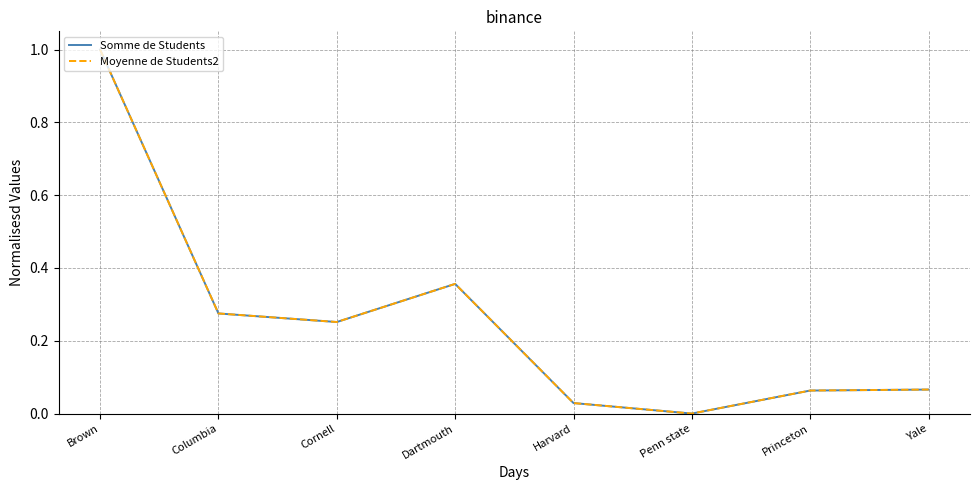

What is the average value of the Moyenne de Students2 series?

0.3